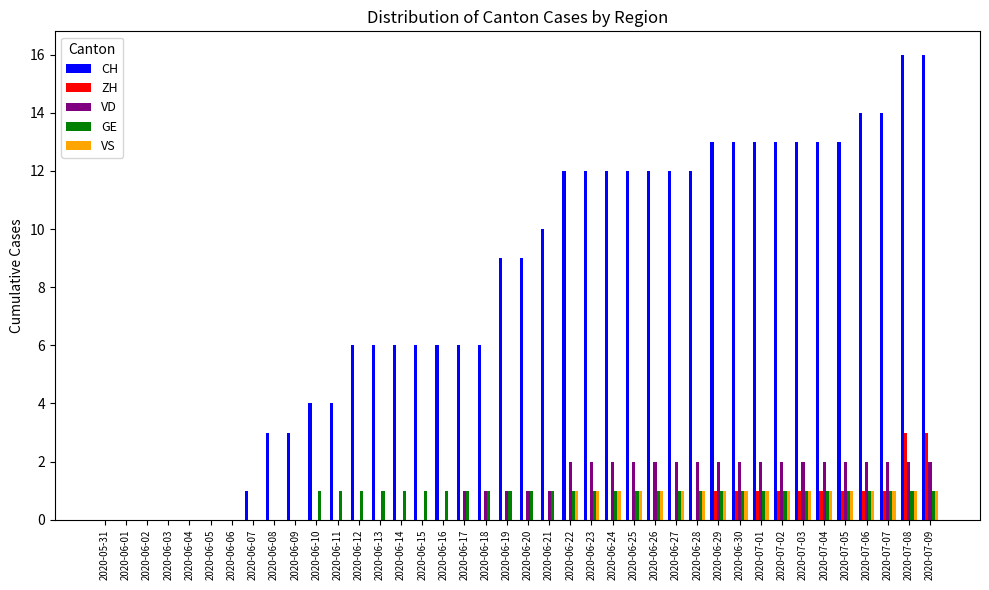

How many series are shown in this chart?

5